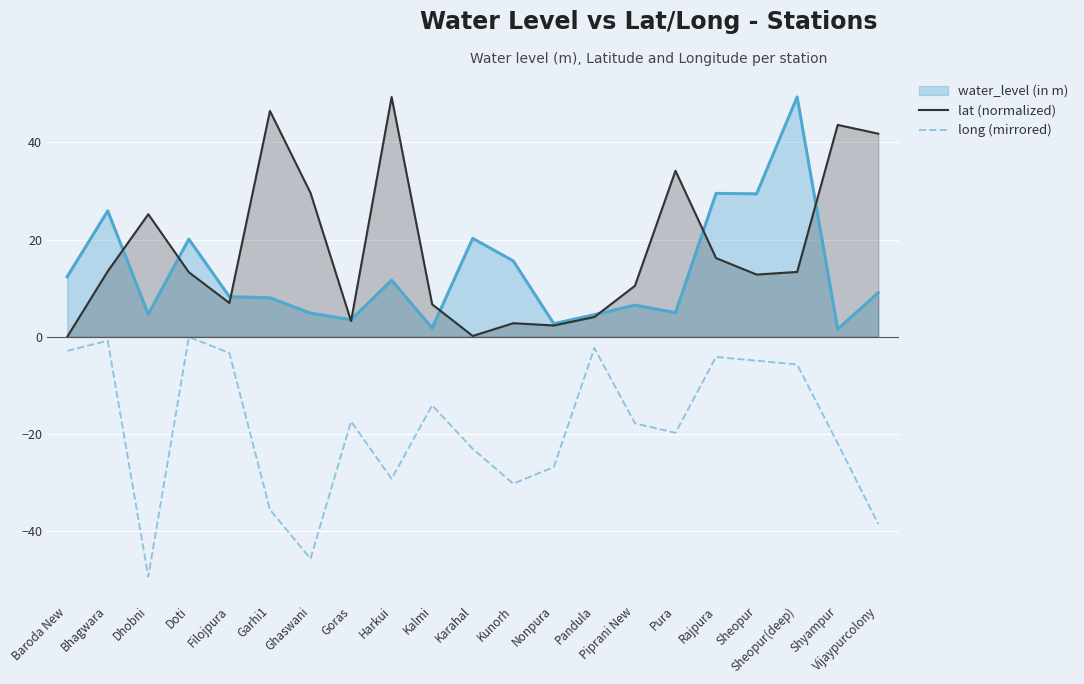

List the labels in order of long (mirrored) value, largest first.

Doti, Bhagwara, Pandula, Baroda New, Filojpura, Rajpura, Sheopur, Sheopur(deep), Kalmi, Goras, Piprani New, Pura, Shyampur, Karahal, Nonpura, Harkui, Kunorh, Garhi1, Vijaypurcolony, Ghaswani, Dhobni